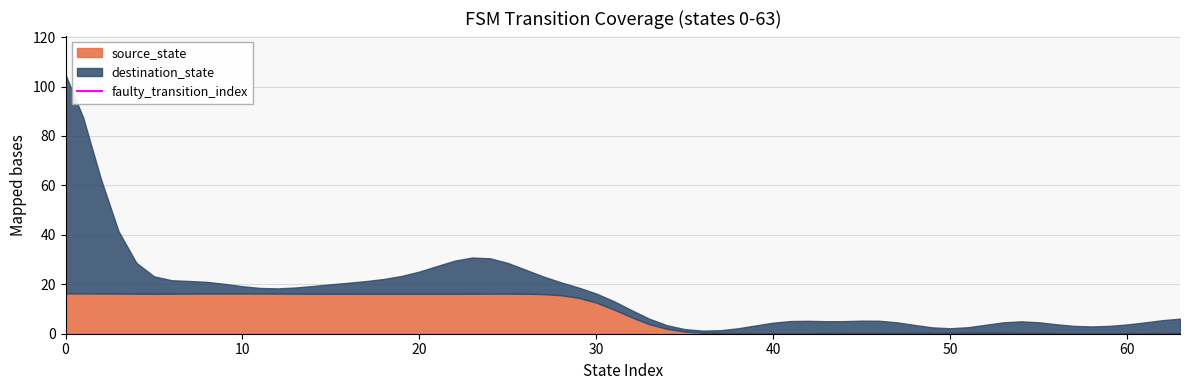

The source_state series shows 27.3 at 20. True or false?

False